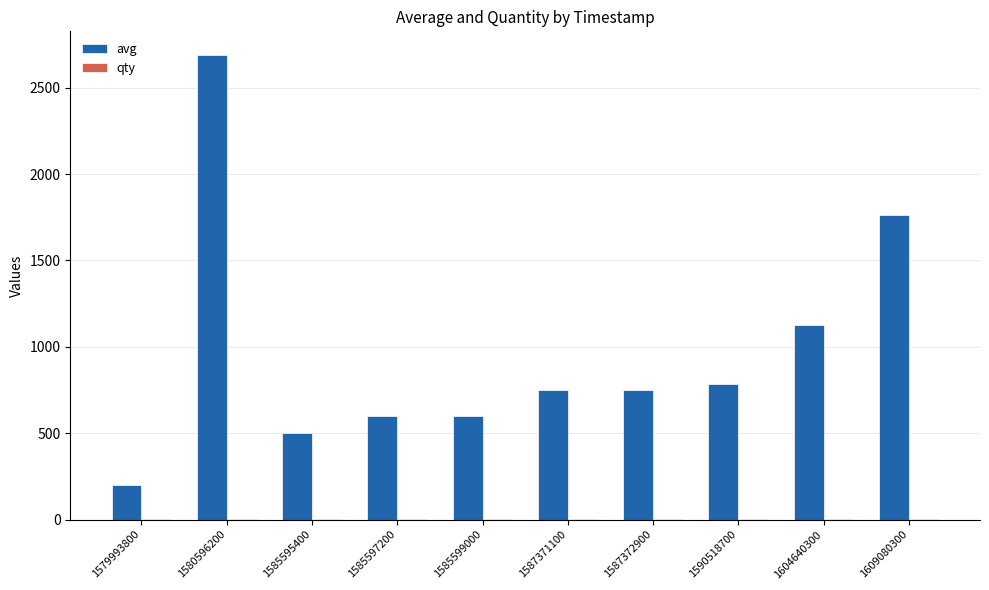

What is the total value across all series at 1587371100?

752